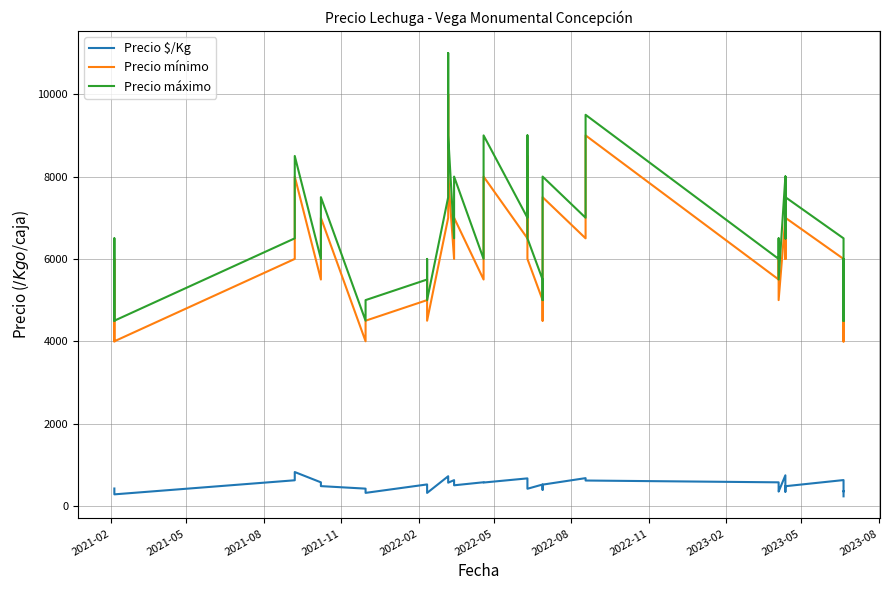

Reading left to right, what are all the values shown in this chart?

Precio $/Kg: 425	417	283	625	825	575	483	422	319	524	381	318	723	697	567	628	503	577	570	671	585	419	522	394	519	677	619	575	417	350	746	526	517	347	483	481	630	354	360	235
Precio mínimo: 4000	6000	4000	6000	8000	5500	7000	4000	4500	5000	5500	4500	7000	10000	8000	6000	7000	5500	8000	6500	8500	6000	5000	4500	7500	6500	9000	5500	6000	5000	7000	6000	7500	6000	7000	7000	6000	4000	5000	4000
Precio máximo: 4500	6500	4500	6500	8500	6000	7500	4500	5000	5500	6000	5000	7500	11000	9000	6500	8000	6000	9000	7000	9000	6500	5500	5000	8000	7000	9500	6000	6500	5500	8000	6500	8000	6500	7500	7500	6500	4500	6000	4500